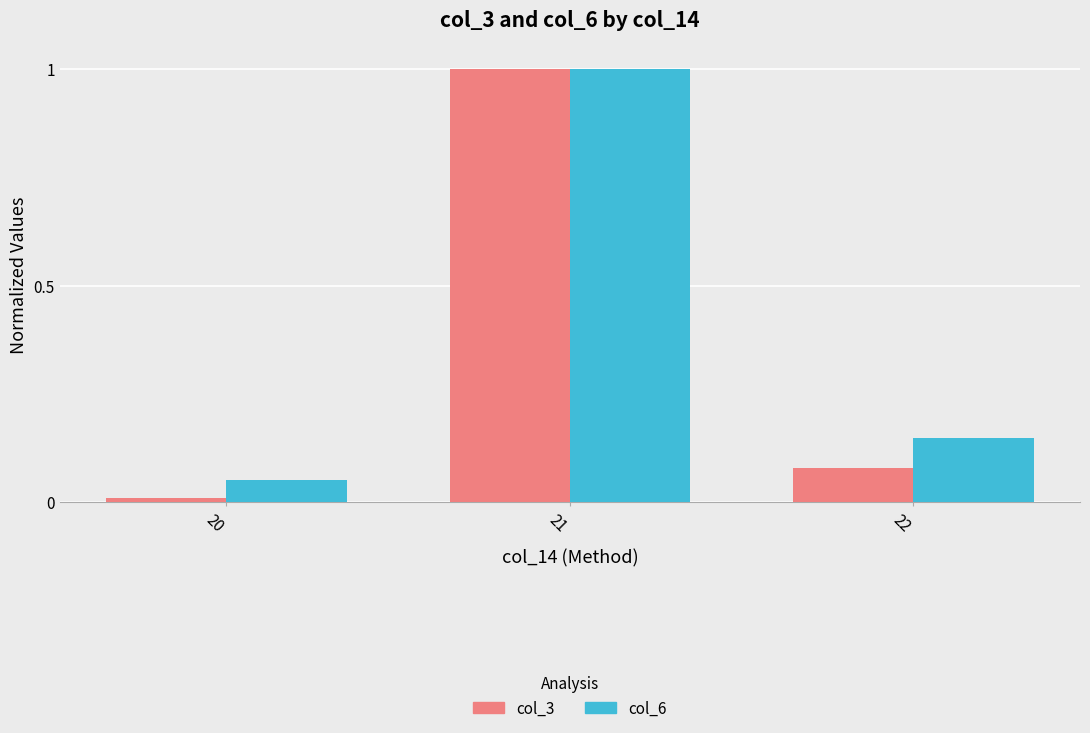

What is the average value of the col_6 series?

0.4